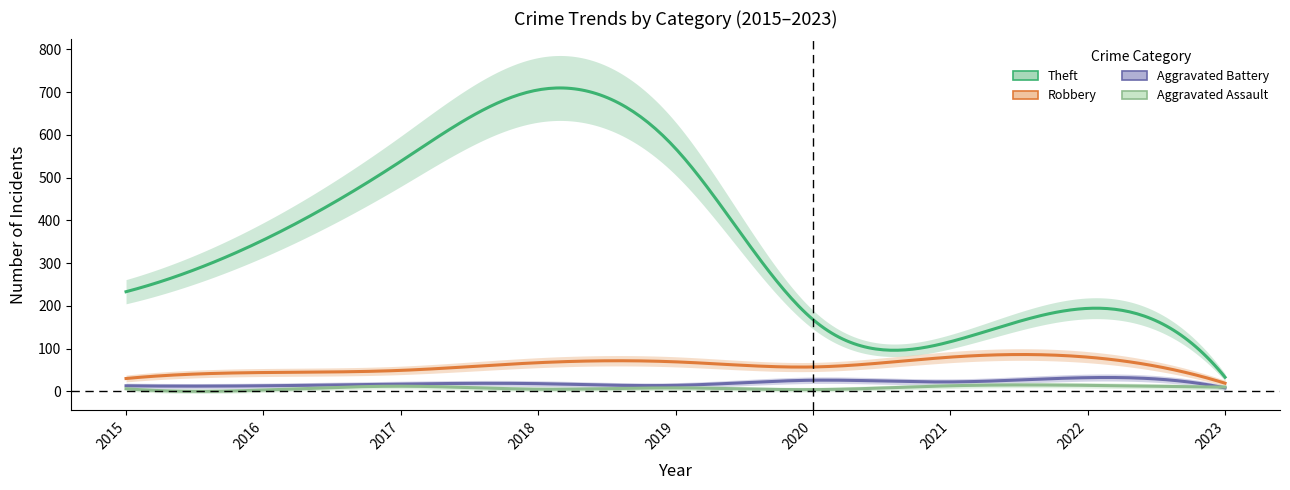

What are all the series names shown in the legend?

Theft, Robbery, Aggravated Battery, Aggravated Assault